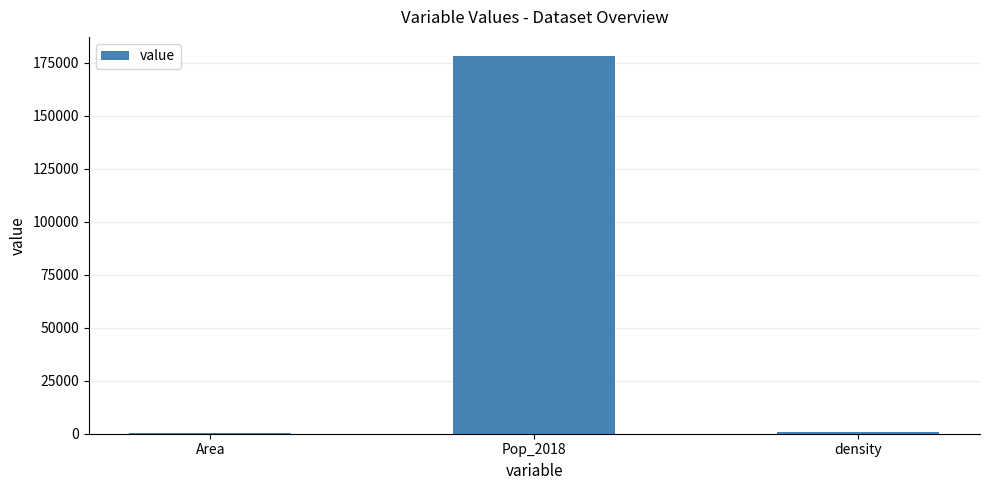

What is the sum of all values?

179387.8